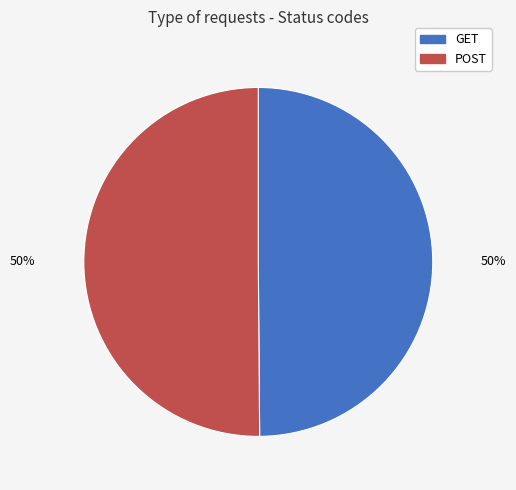

Is it true that GET is 63% of the pie?

False